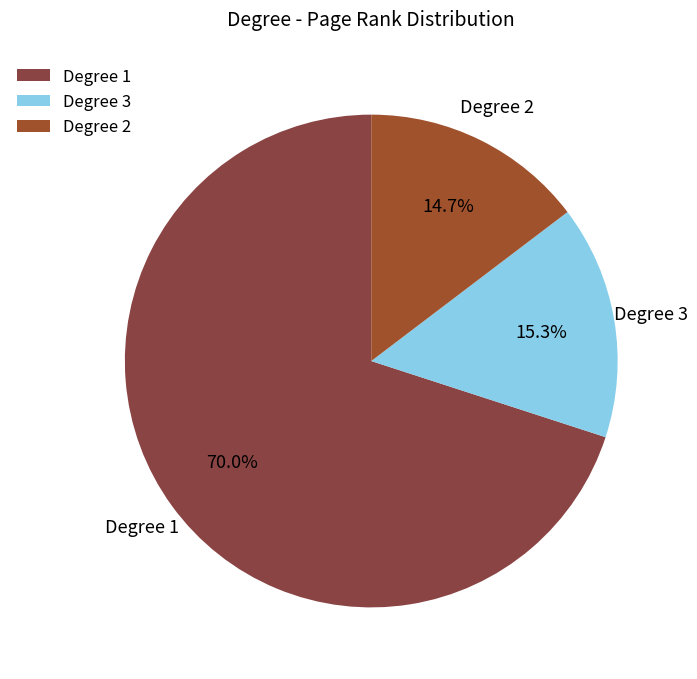

Rank the categories by value from highest to lowest.

Degree 1, Degree 3, Degree 2